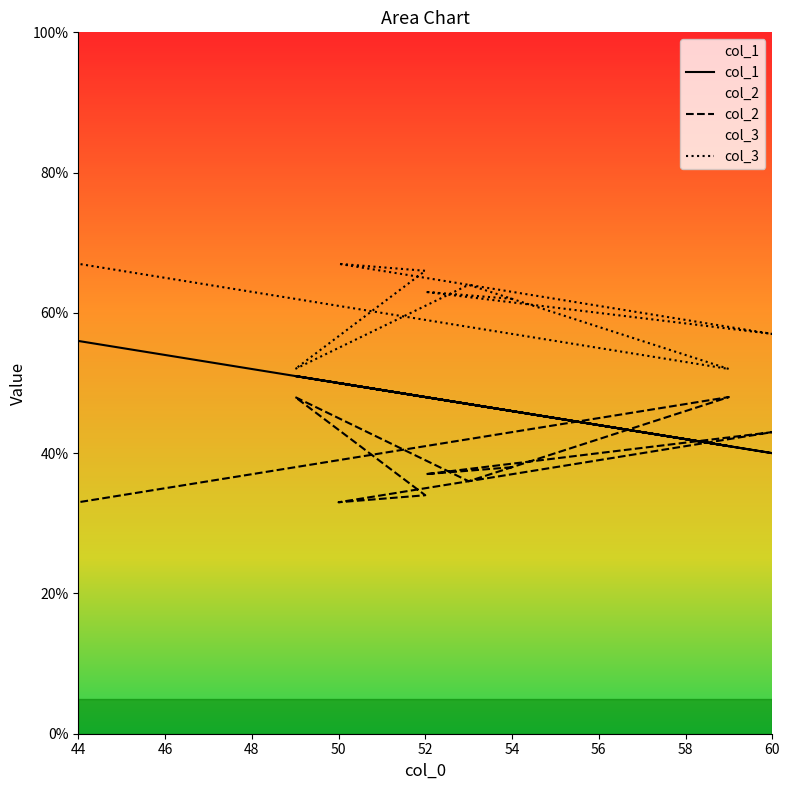

How many data points in col_3 are less than 63?

4